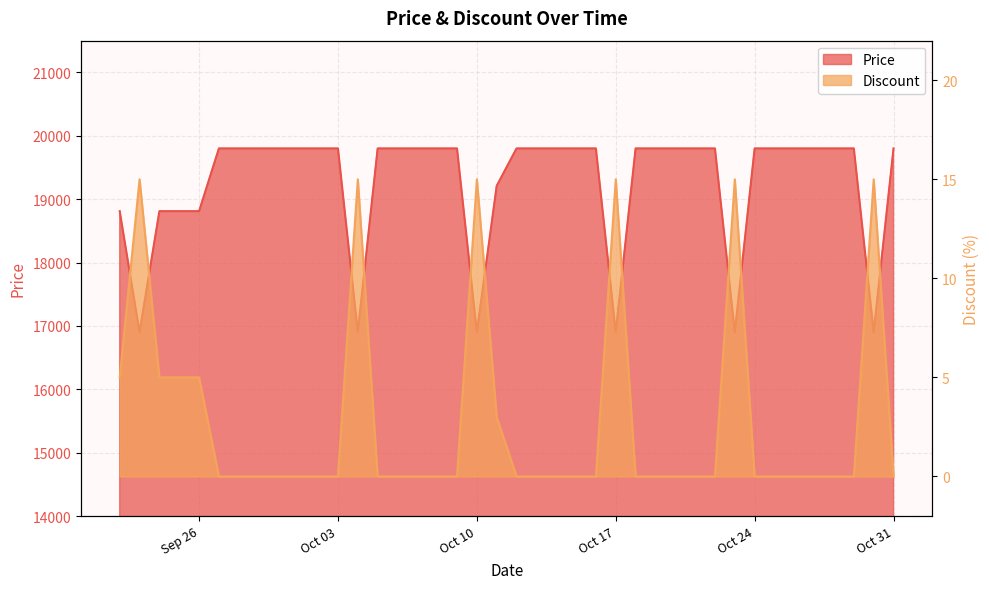

What is the label of the 18th point from the right?

2023-10-14